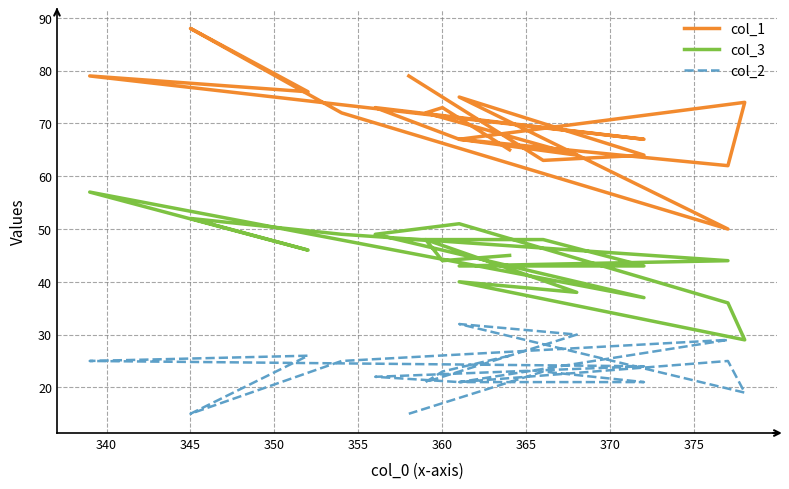

What is the highest value of the col_1 series?

88